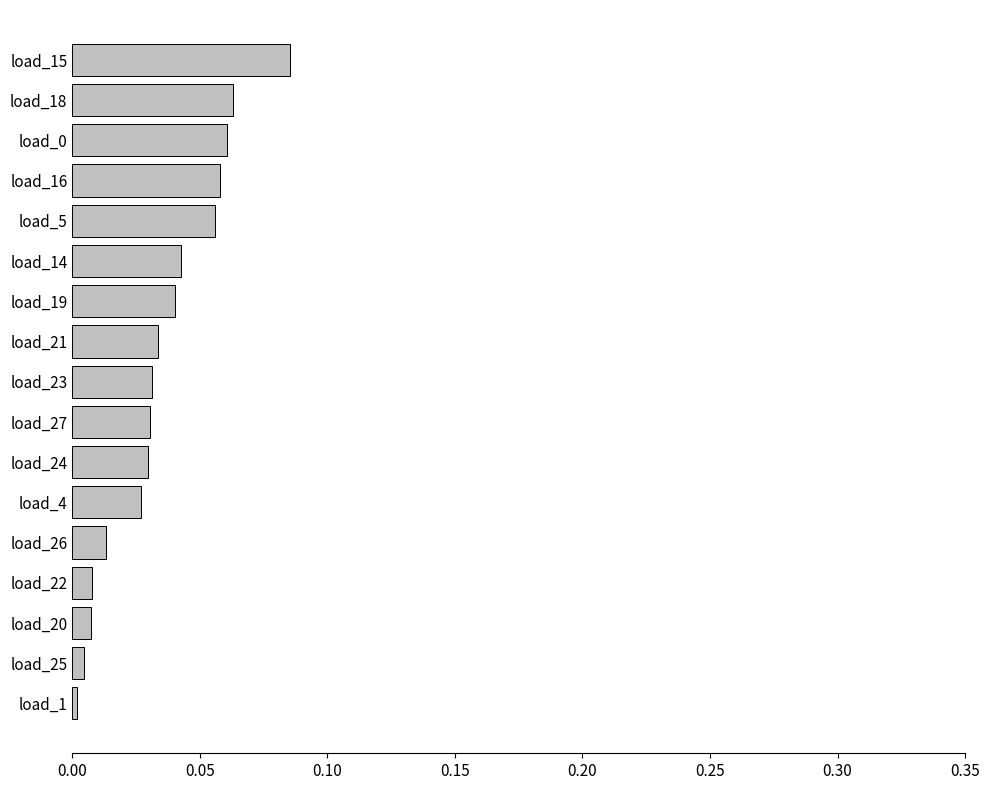

At which category does the chart reach its peak across all series?

load_15